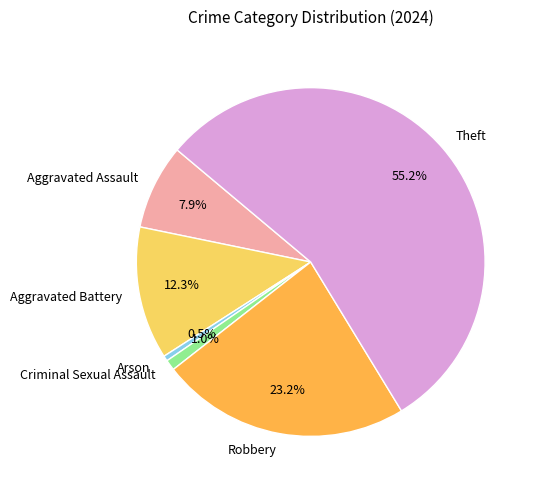

Does Theft represent more than half of the total?

Yes